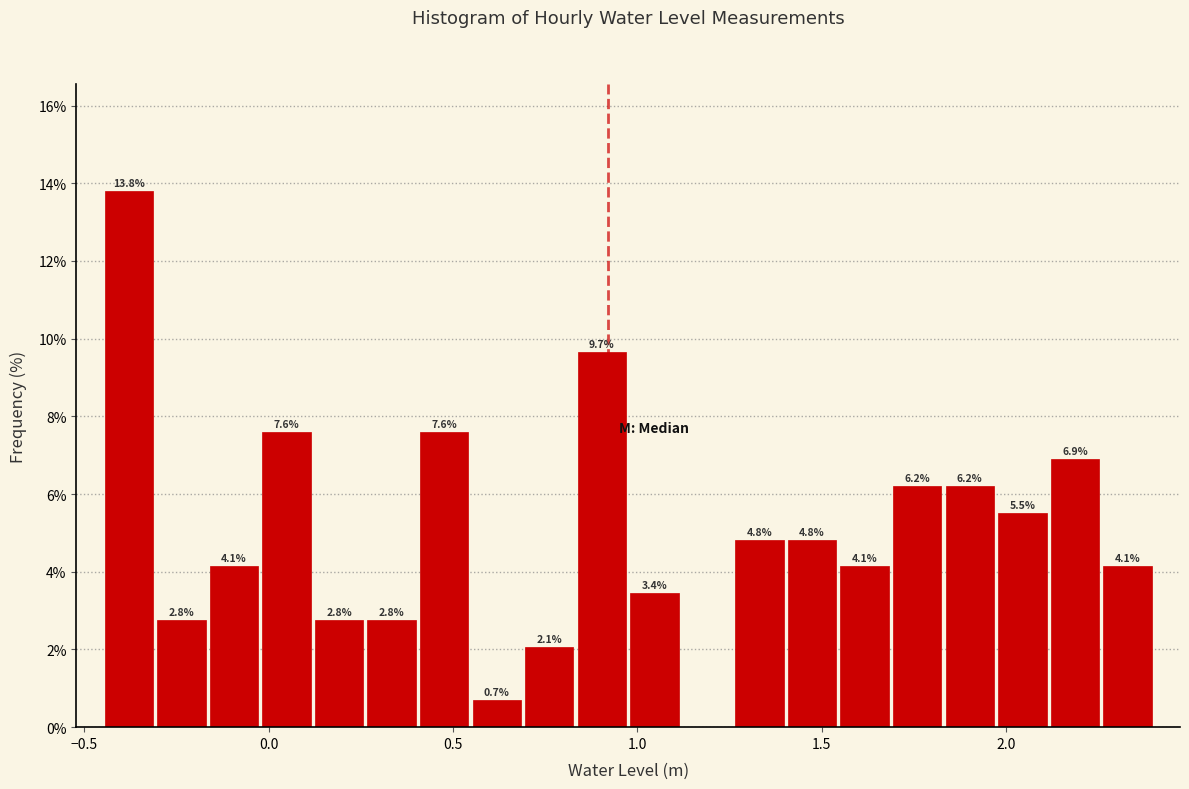

Around what value on the x-axis is the tallest bar? Give the approximate position of its centre, as read against the axis.

-0.40